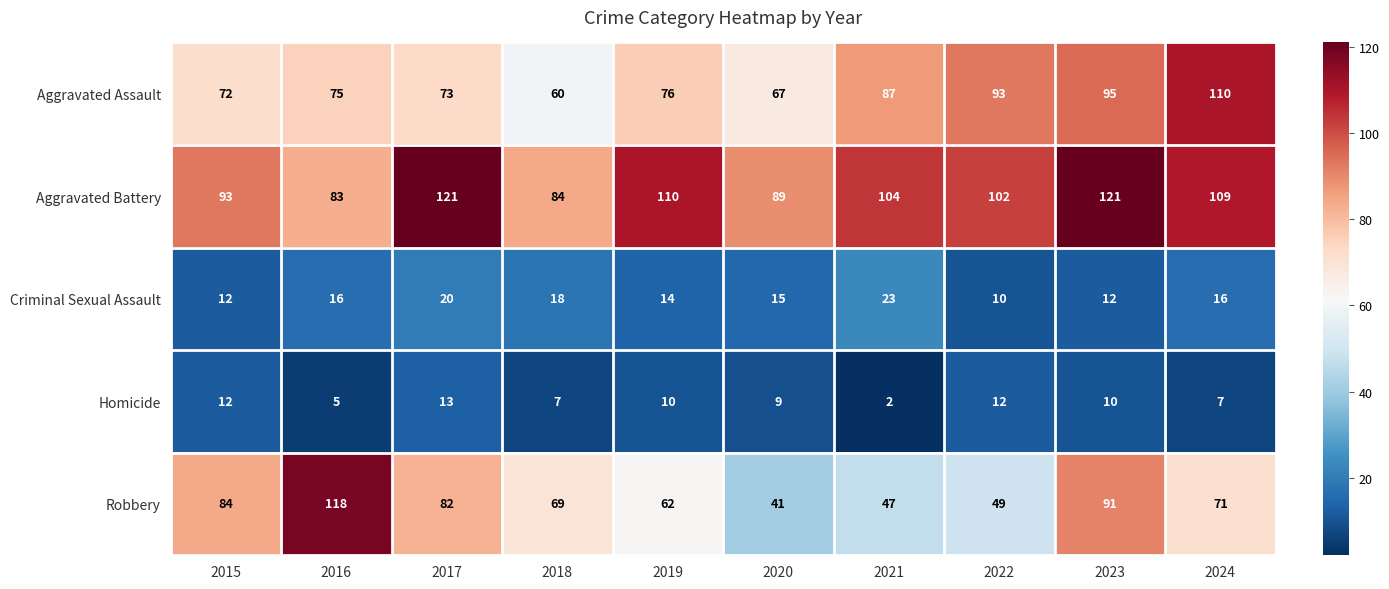

The value of Aggravated Assault at 2015 is 72. True or false?

True